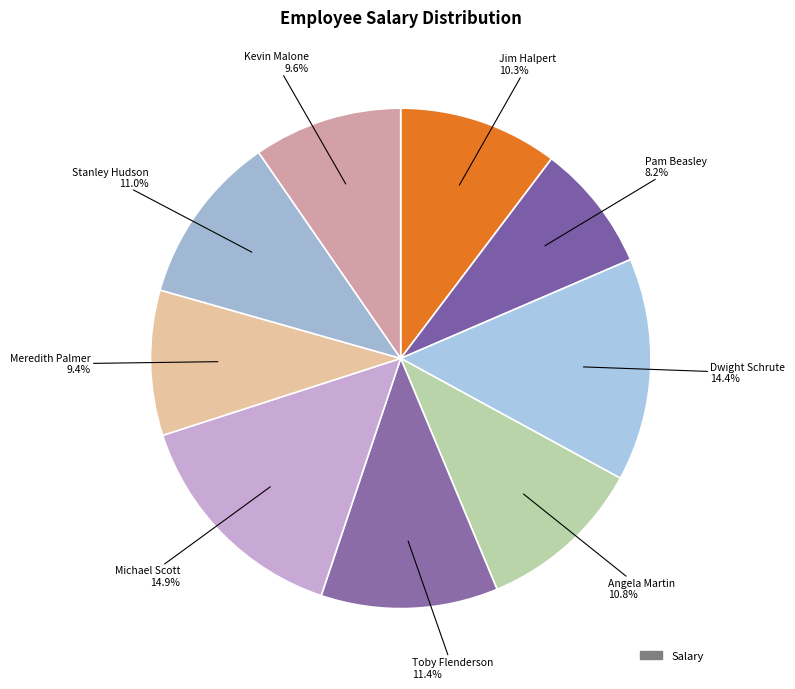

To the nearest percent, what is the average slice percentage?

11%